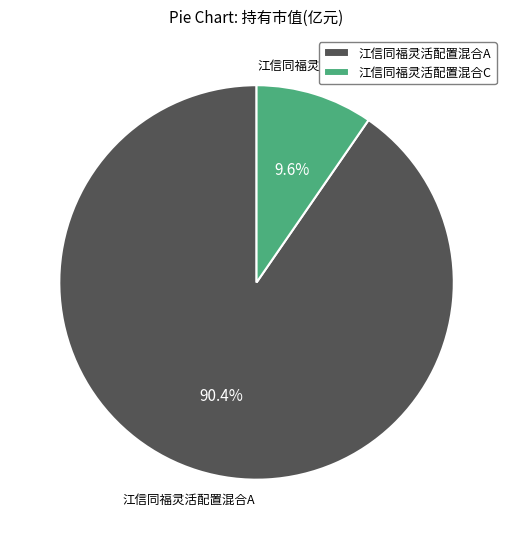

True or false: 江信同福灵活配置混合C accounts for 10% of the total.

True